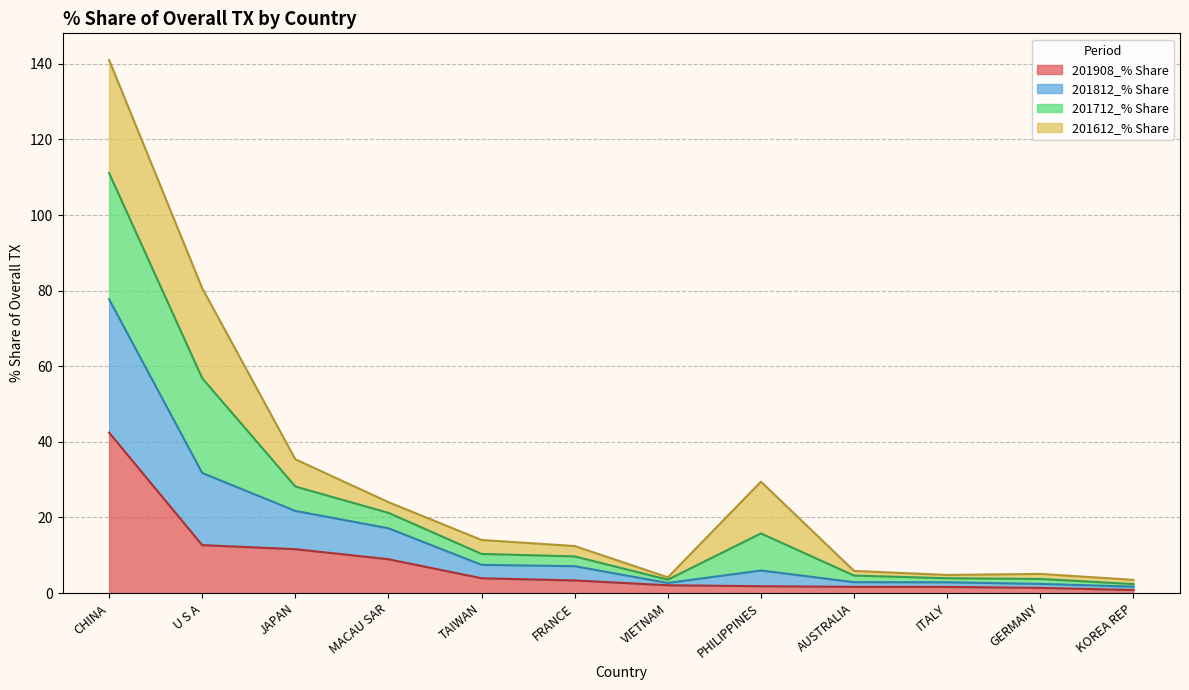

Which has a higher value, GERMANY or CHINA?

CHINA